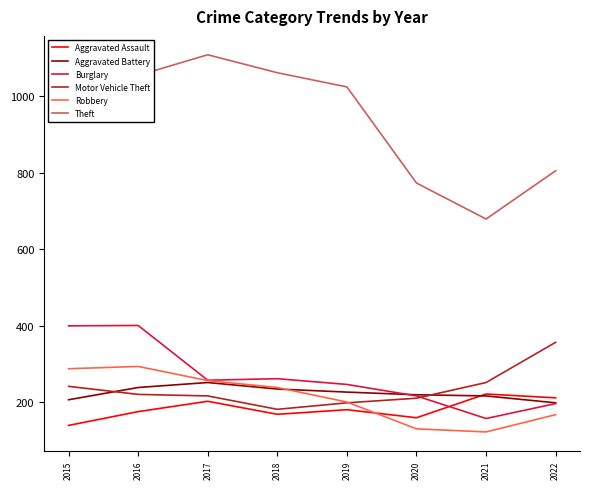

The Aggravated Assault series shows 380 at 2021. True or false?

False